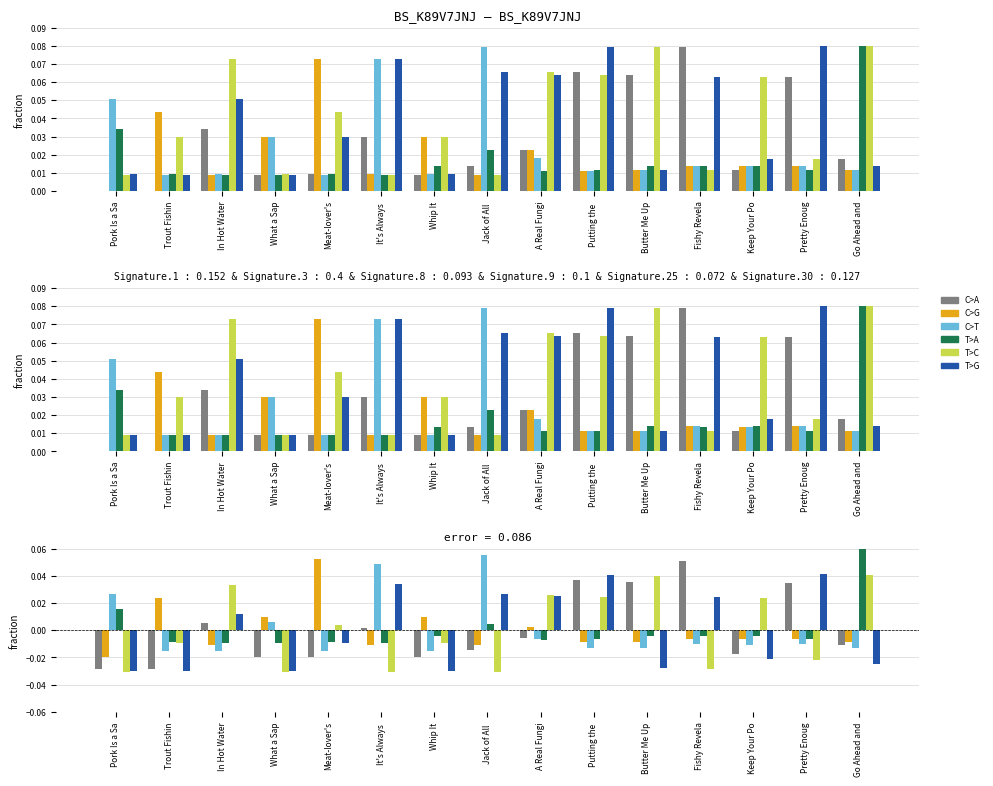

How many series are shown in this chart?

6